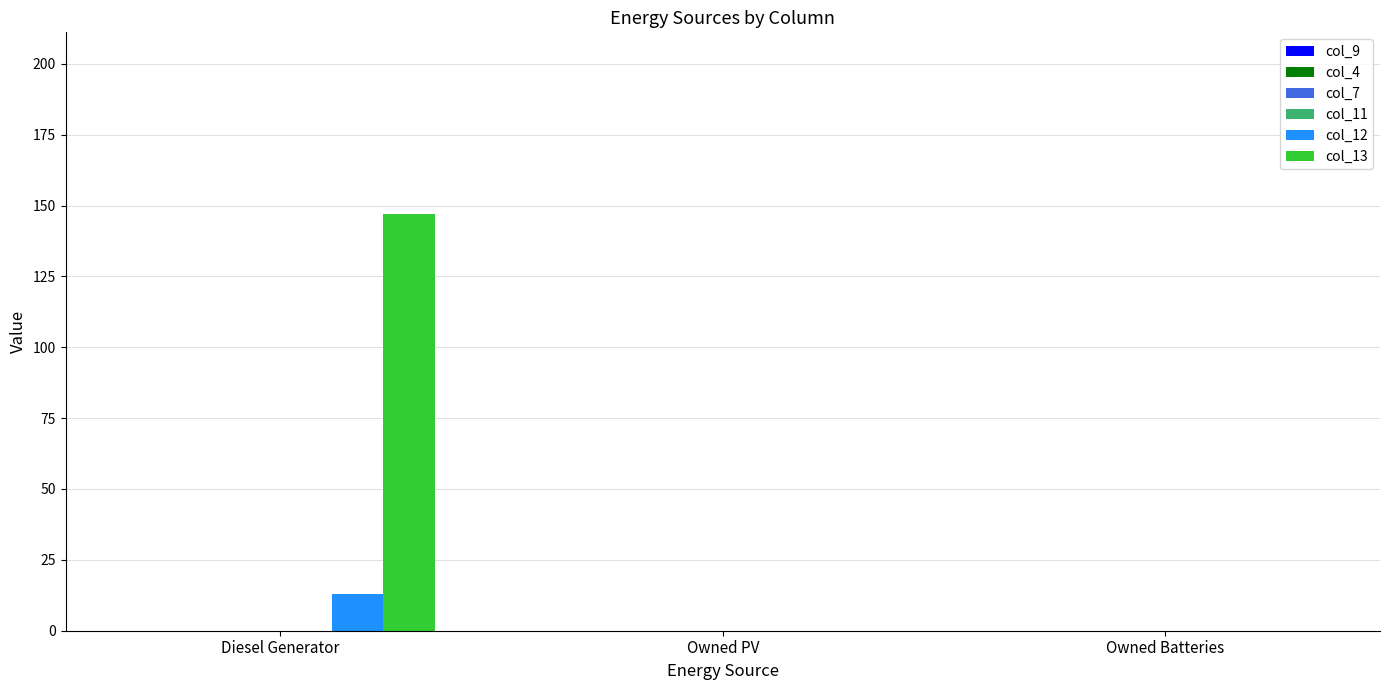

Which series changed the most between Diesel Generator and Owned Batteries?

col_13